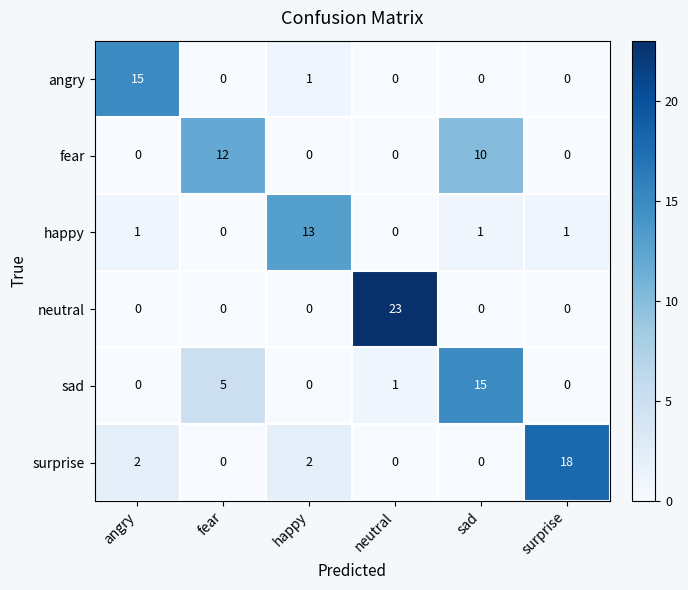

Which series has the largest total across all categories?

neutral